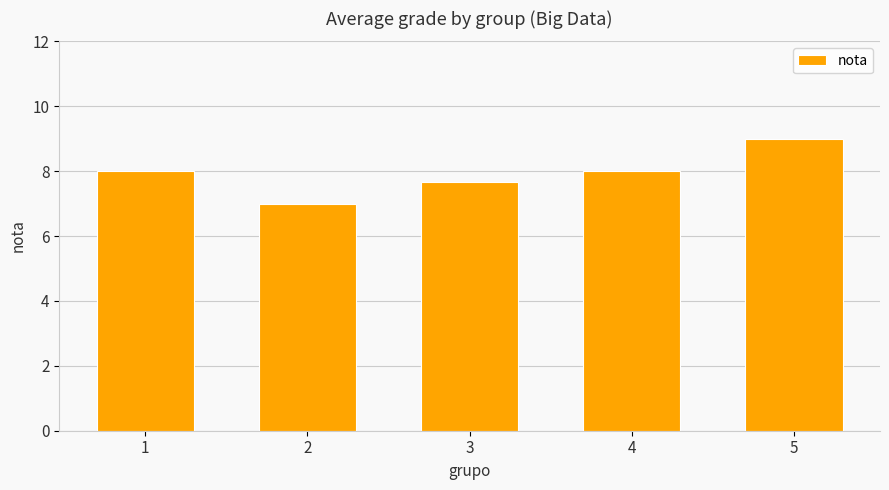

Which category has the highest value across all series?

5